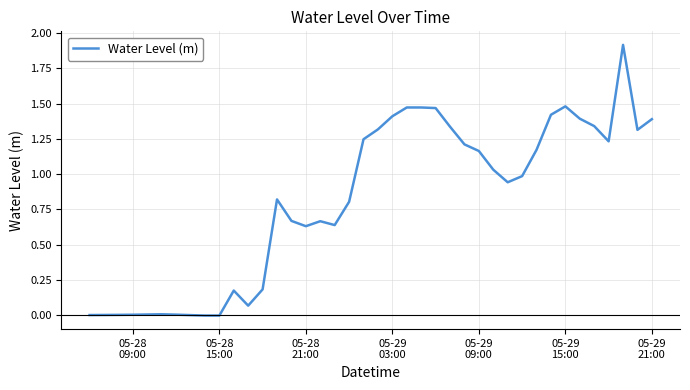

What is the difference between the maximum and minimum values?

1.9